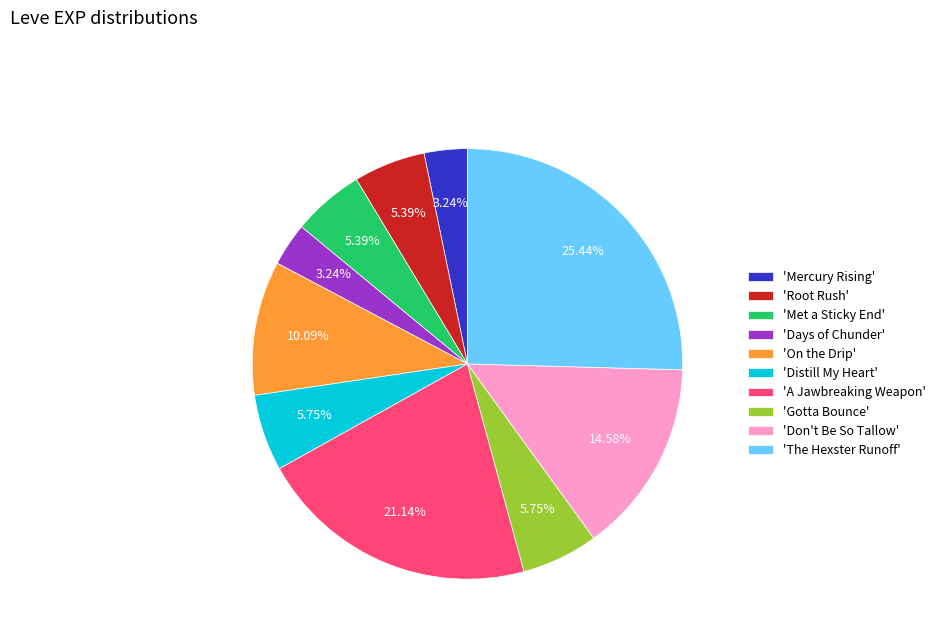

How many slices are in this pie chart?

10